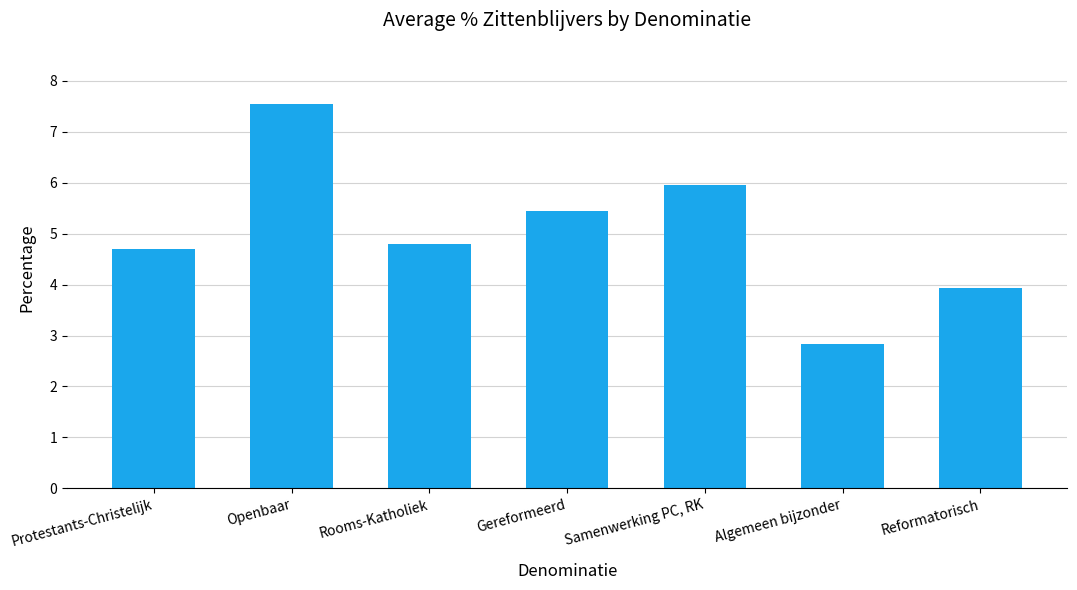

Rank the categories by value from highest to lowest.

Openbaar, Samenwerking PC, RK, Gereformeerd, Rooms-Katholiek, Protestants-Christelijk, Reformatorisch, Algemeen bijzonder